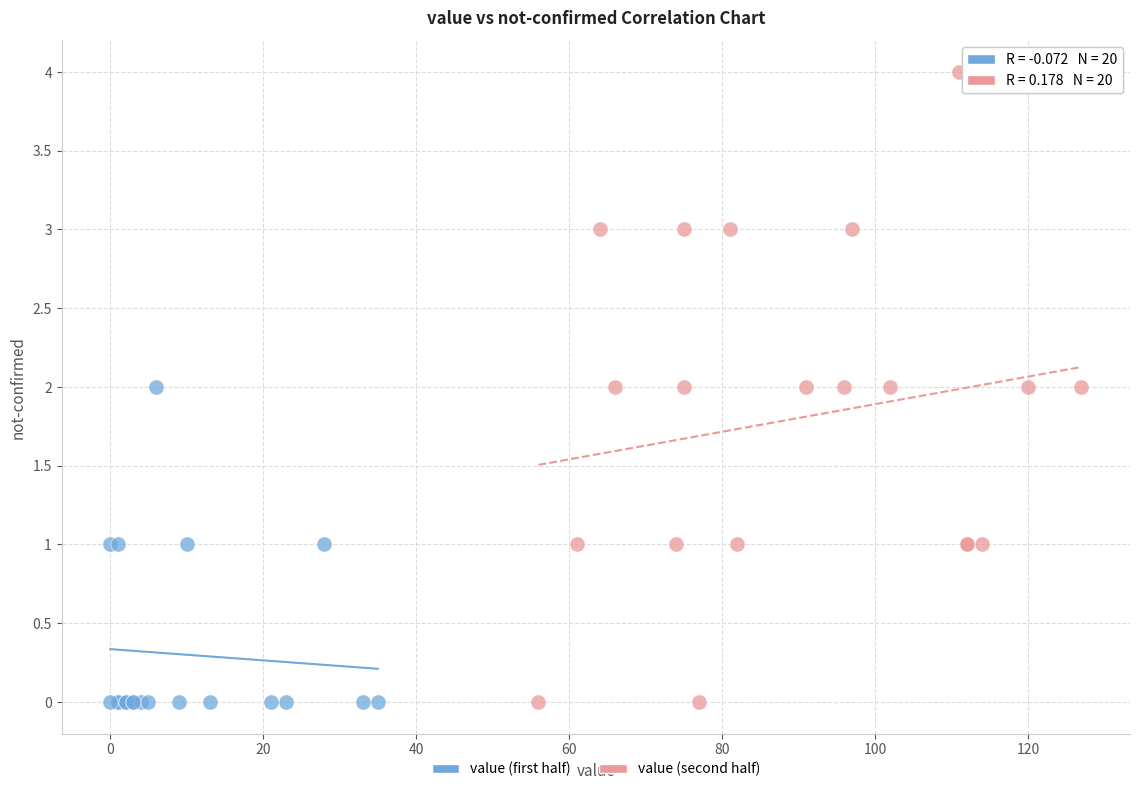

Which series has the largest Y range (max minus min)?

value (second half)